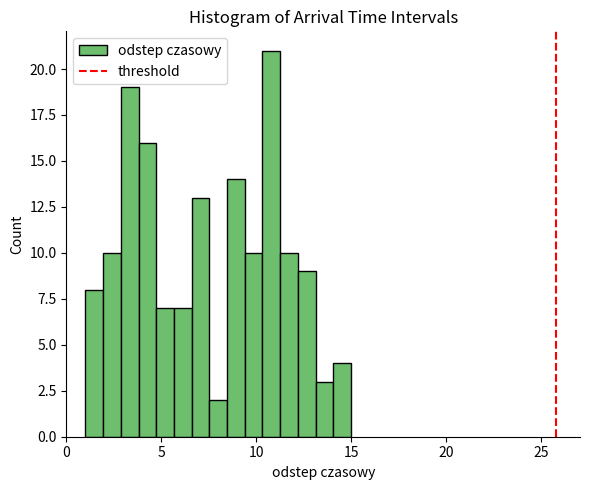

Read against the x-axis, roughly where is the centre of the tallest bar?

11.0